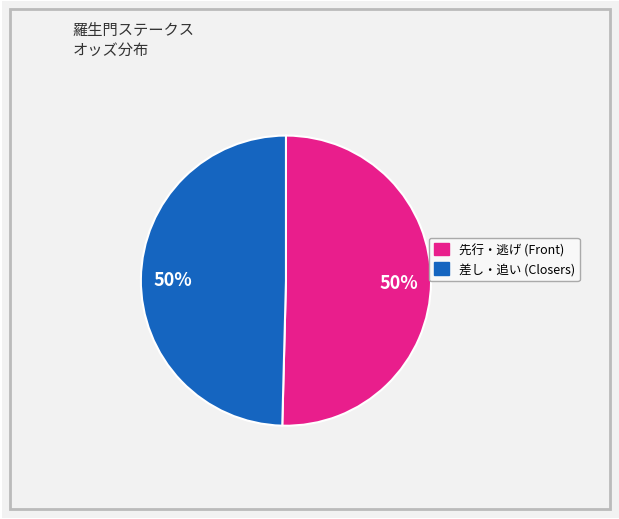

To the nearest percent, what is the average slice percentage?

50%